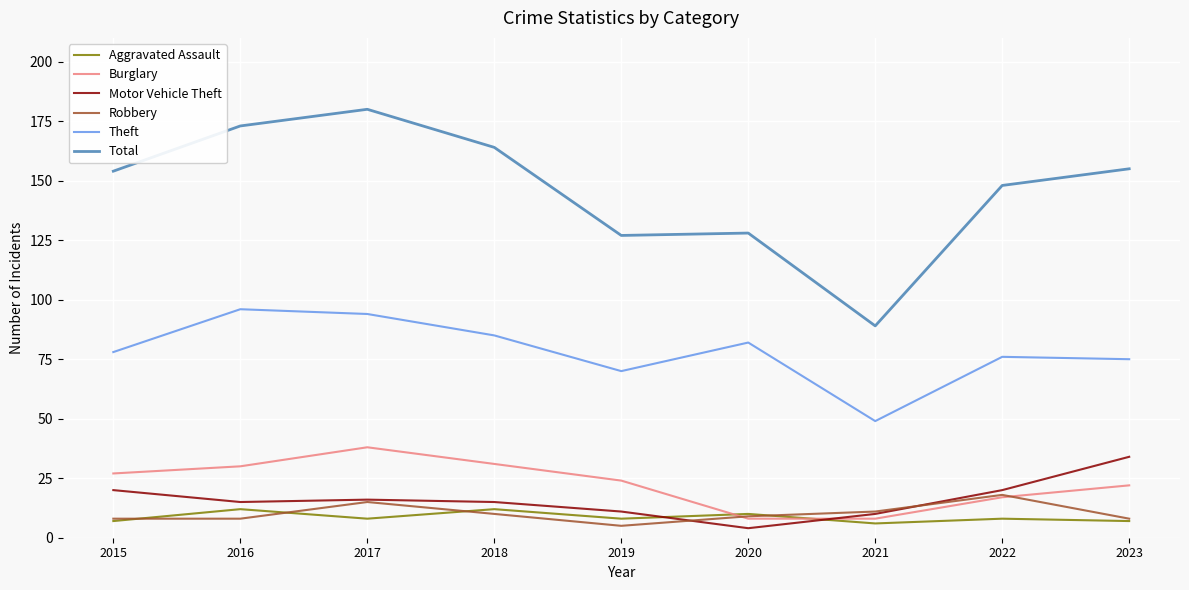

Which category has the highest value across all series?

2017